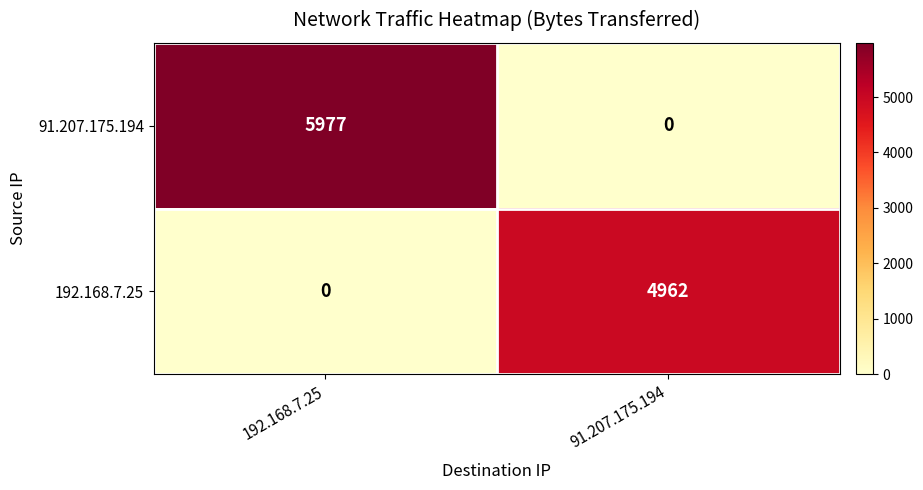

Reading left to right, extract all data points from this chart.

91.207.175.194: 192.168.7.25=5977	91.207.175.194=0
192.168.7.25: 192.168.7.25=0	91.207.175.194=4962